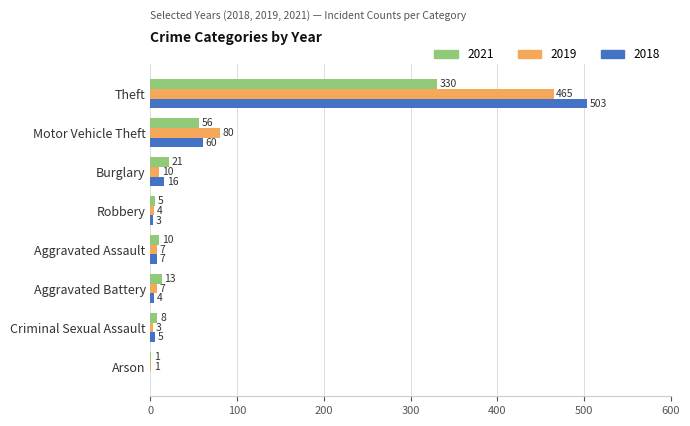

What are all the series names shown in the legend?

2021, 2019, 2018